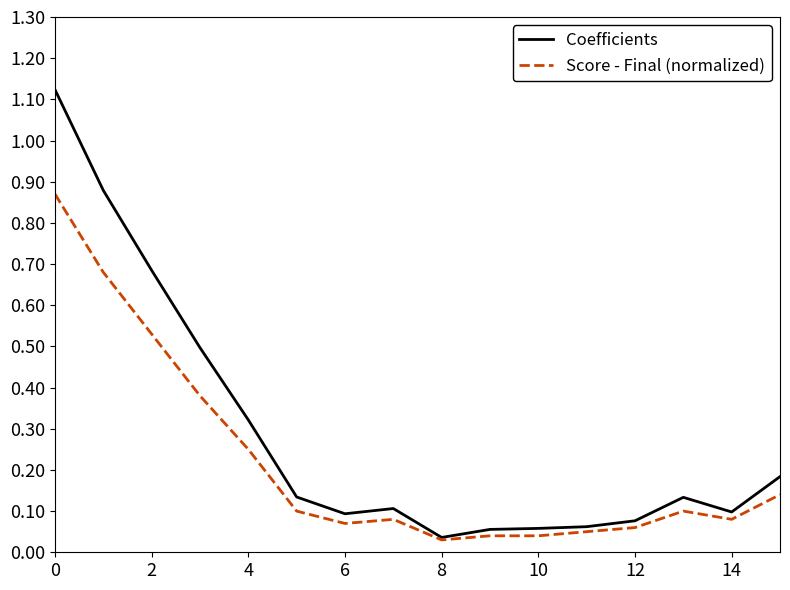

What is the difference between the second highest and second lowest values in the Coefficients series?

0.8